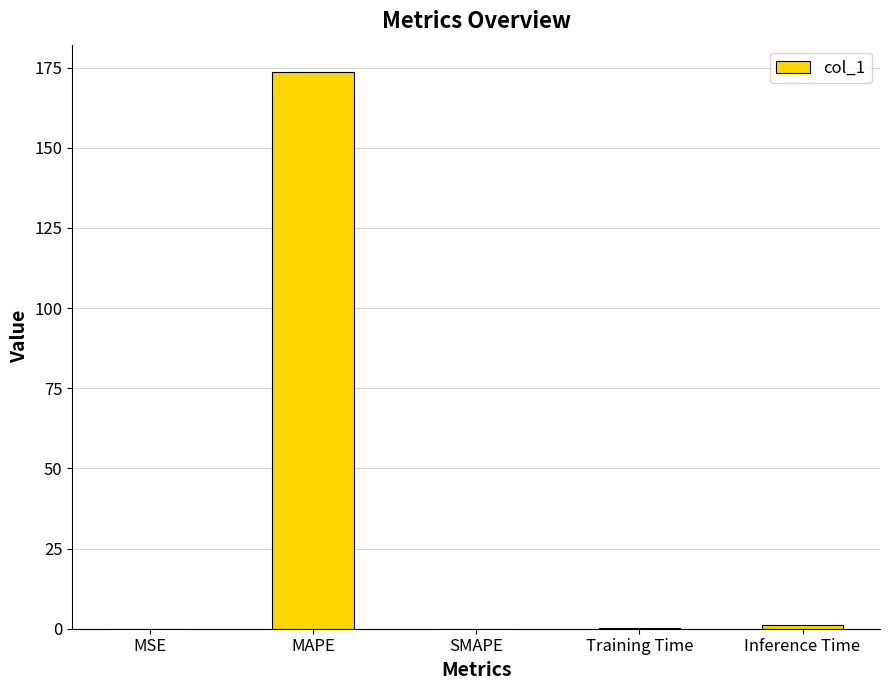

Are the bars horizontal?

No